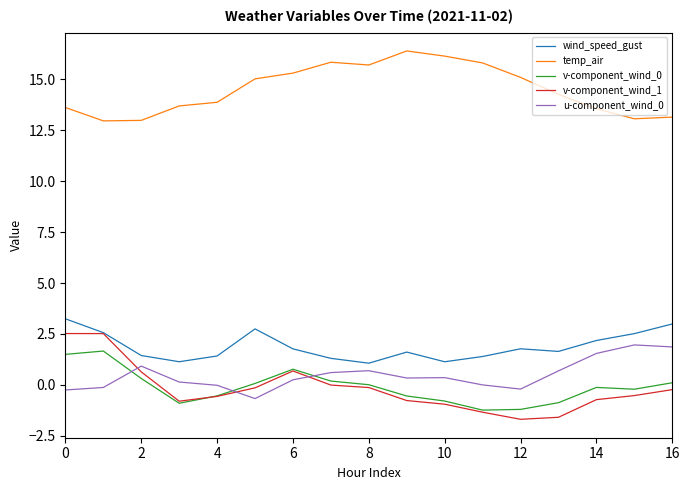

What is the smallest value displayed?

-1.7